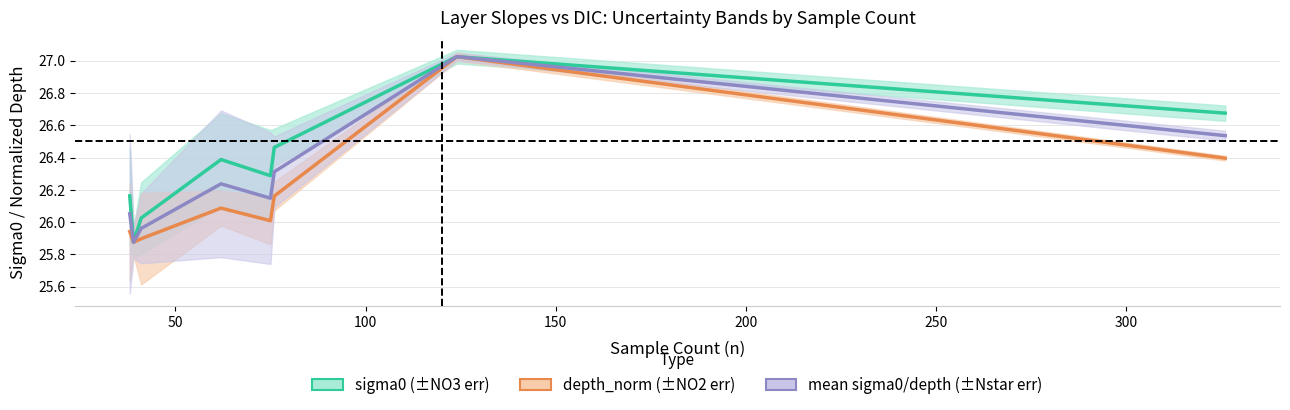

Is the value of sigma0 (±NO3 err) at 200 greater than the value of depth_norm (±NO2 err) at 50?

Yes